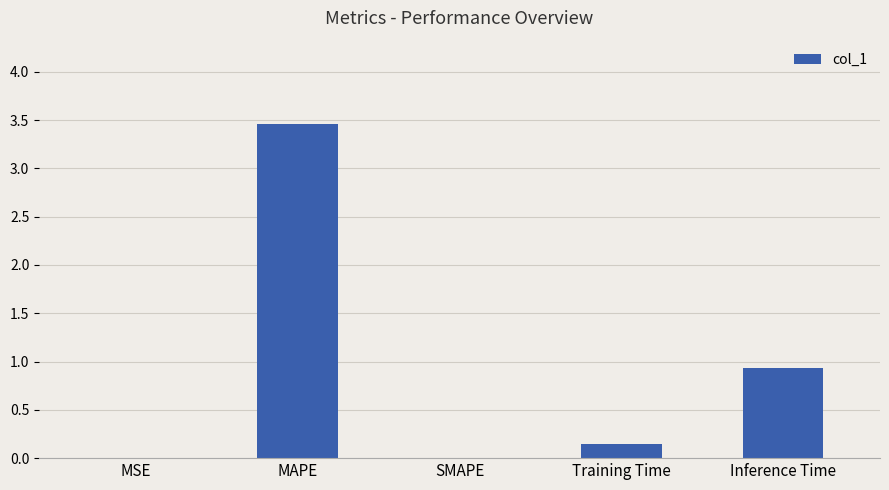

At which label is the value closest to 1?

Inference Time